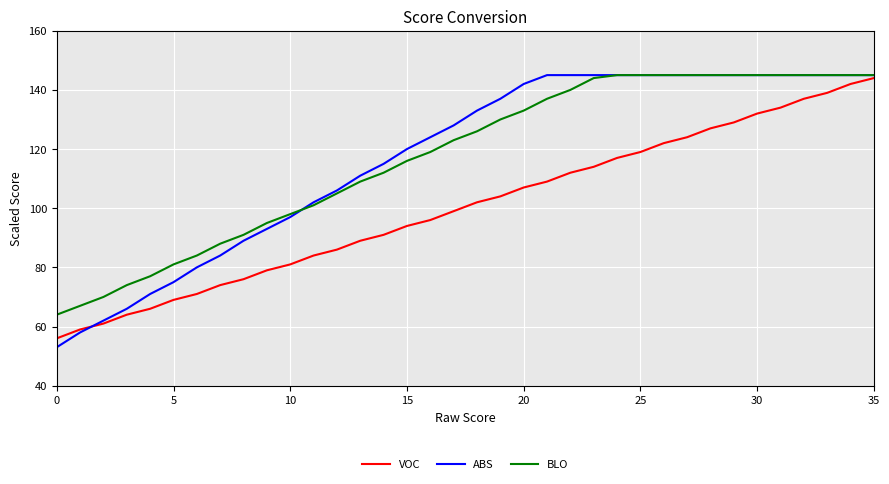

What is the difference between the second highest and minimum values in the ABS series?

92